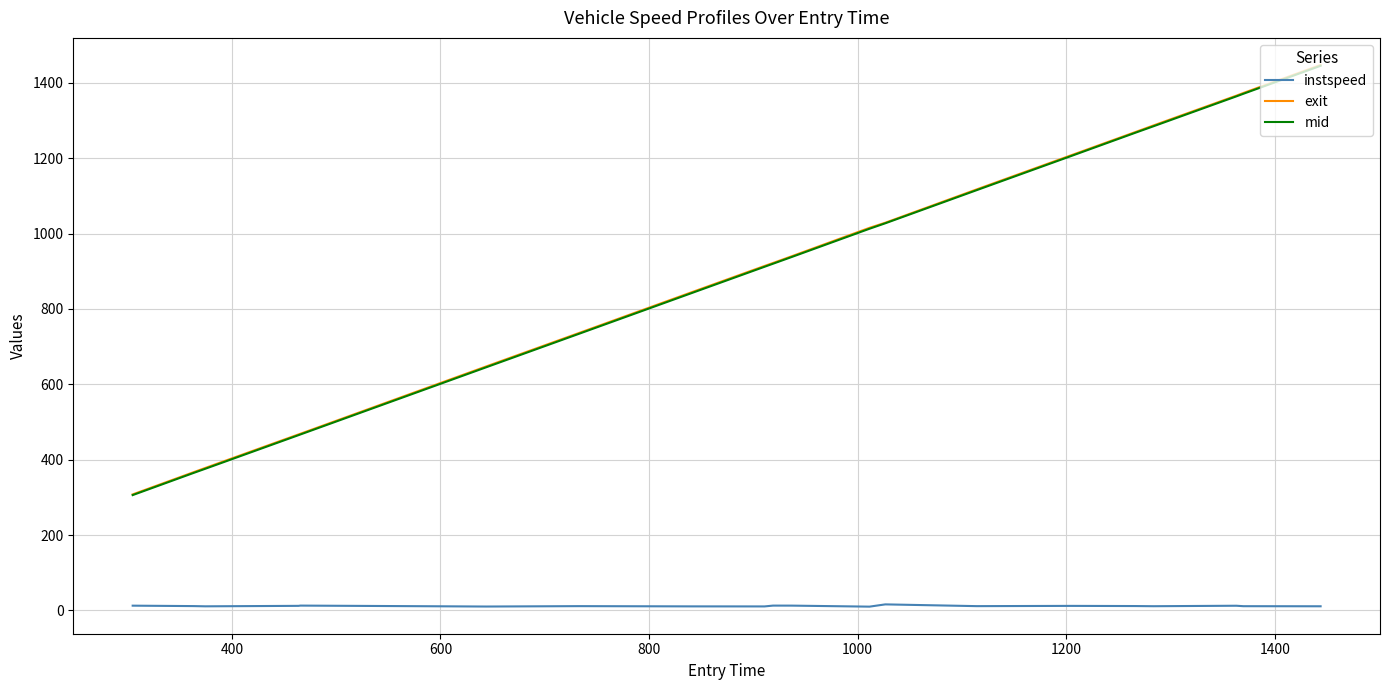

Which series has the largest range (max minus min)?

exit